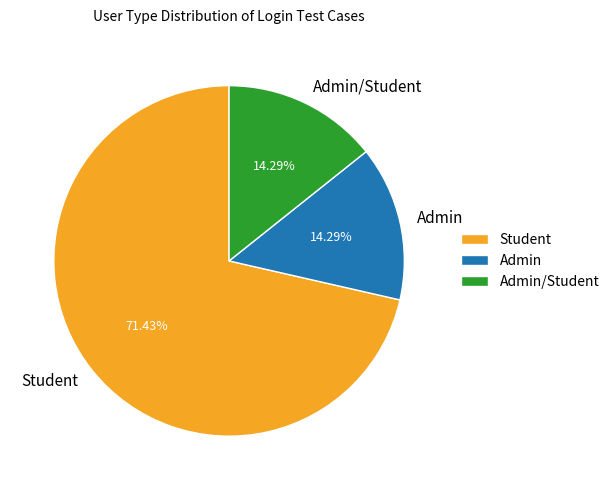

To the nearest percent, what portion does Admin/Student represent?

14%